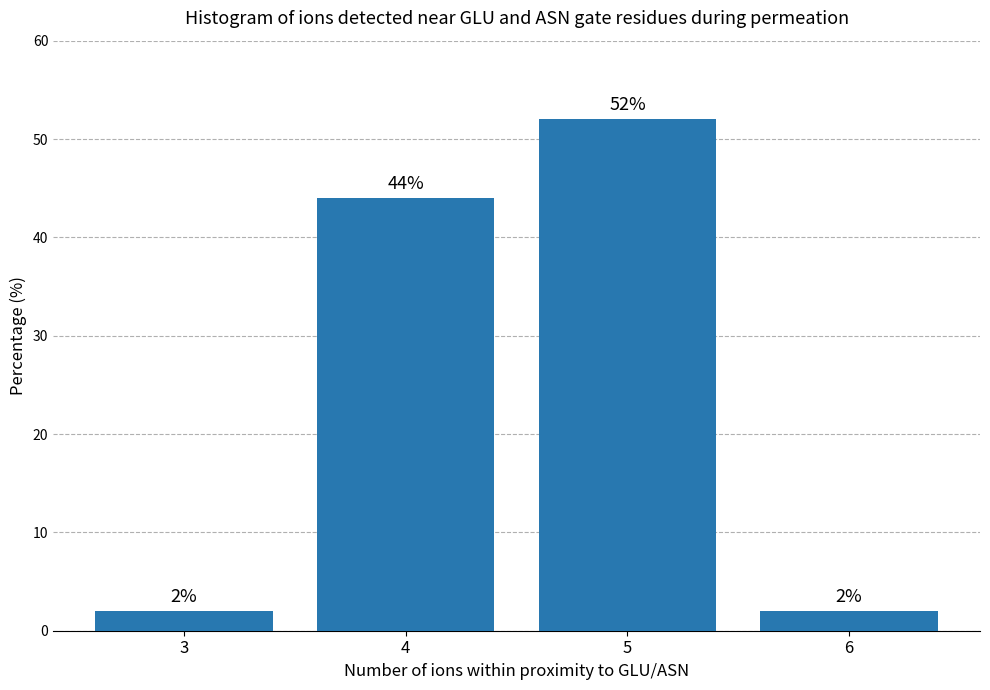

Reading left to right, extract all data points from this chart.

3=2	4=44	5=52	6=2